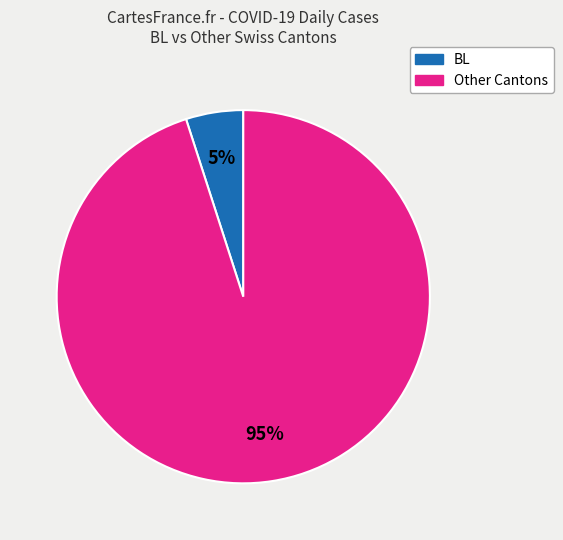

To the nearest percent, what is the combined percentage of Other and BL?

100%